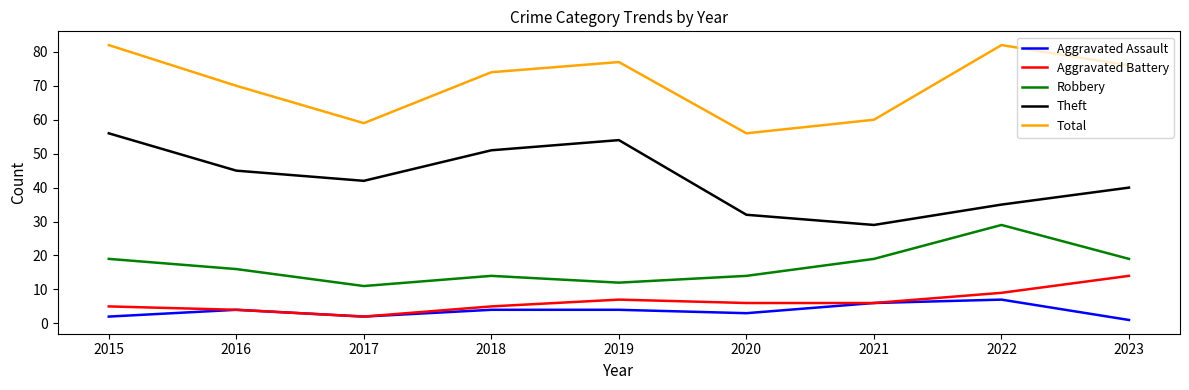

Does the chart have visible grid lines?

No